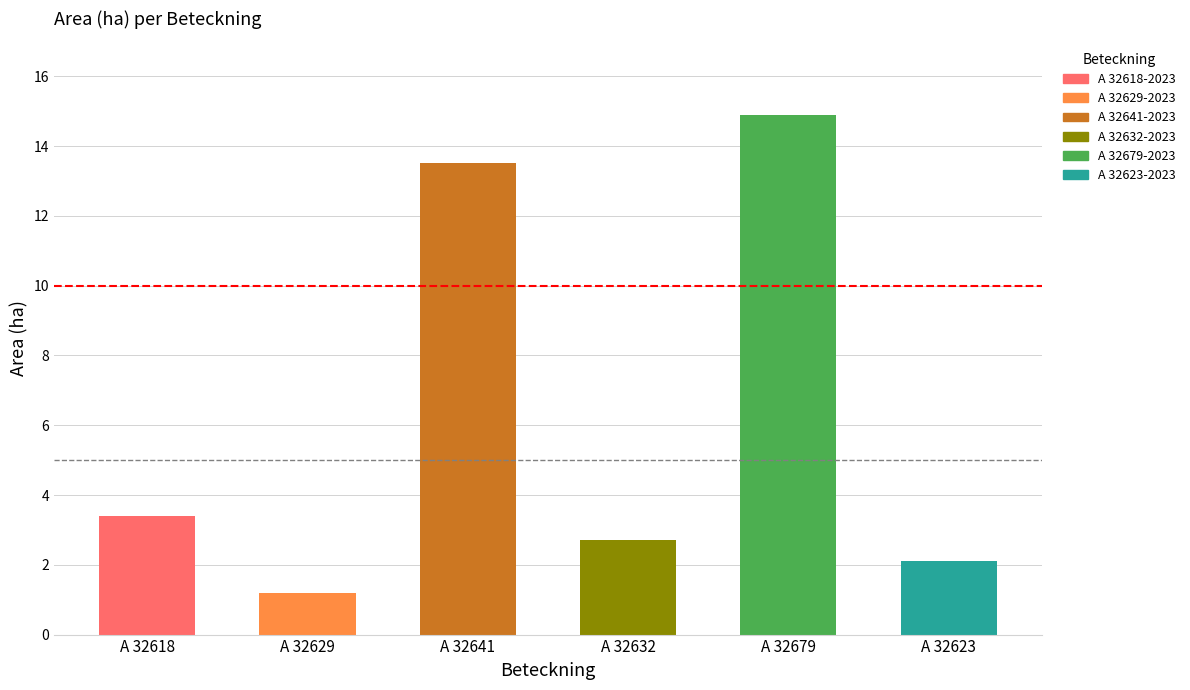

Between A 32641-2023 and A 32679-2023, which is larger?

A 32679-2023